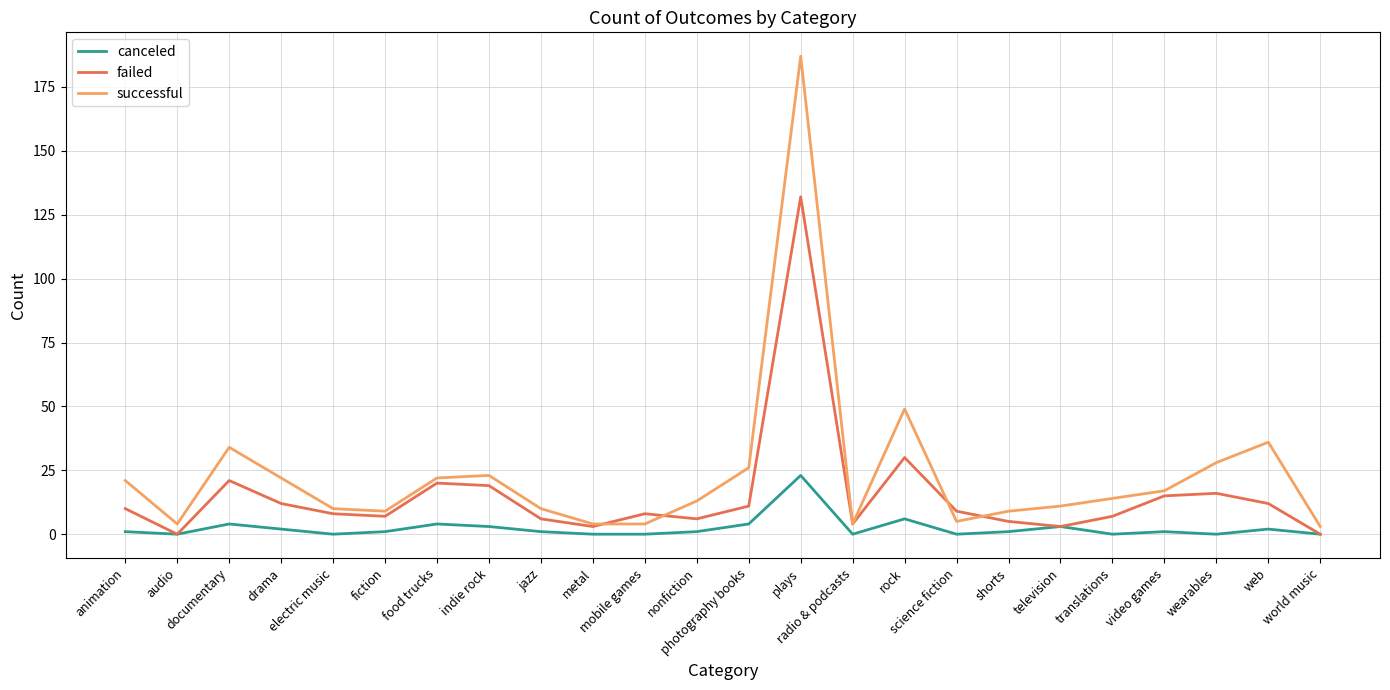

True or false: canceled has a value of -14 at metal.

False